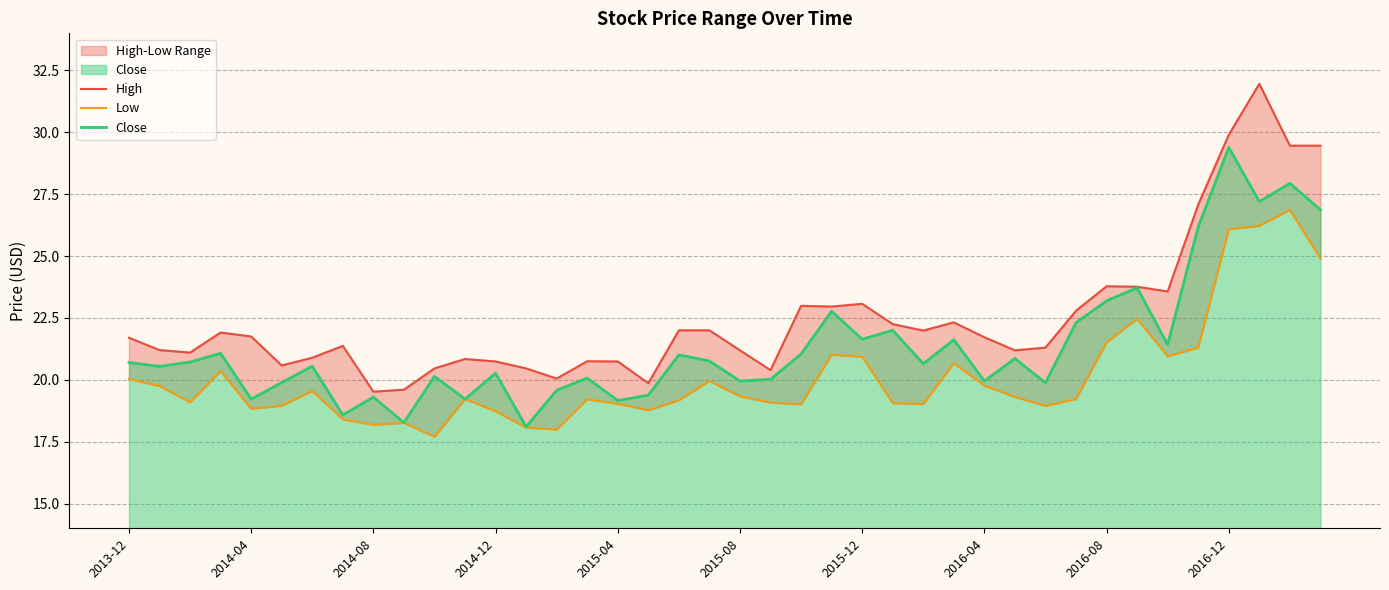

True or false: Close has more than 1 interior local peaks.

True